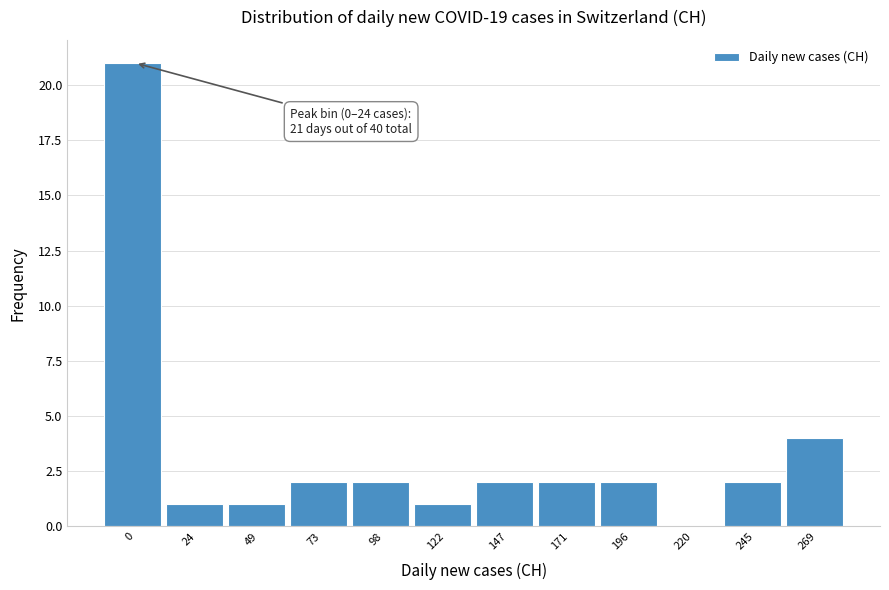

Reading right to left, what are all the values shown in this chart?

269=4	245=2	220=0	196=2	171=2	147=2	122=1	98=2	73=2	49=1	24=1	0=21